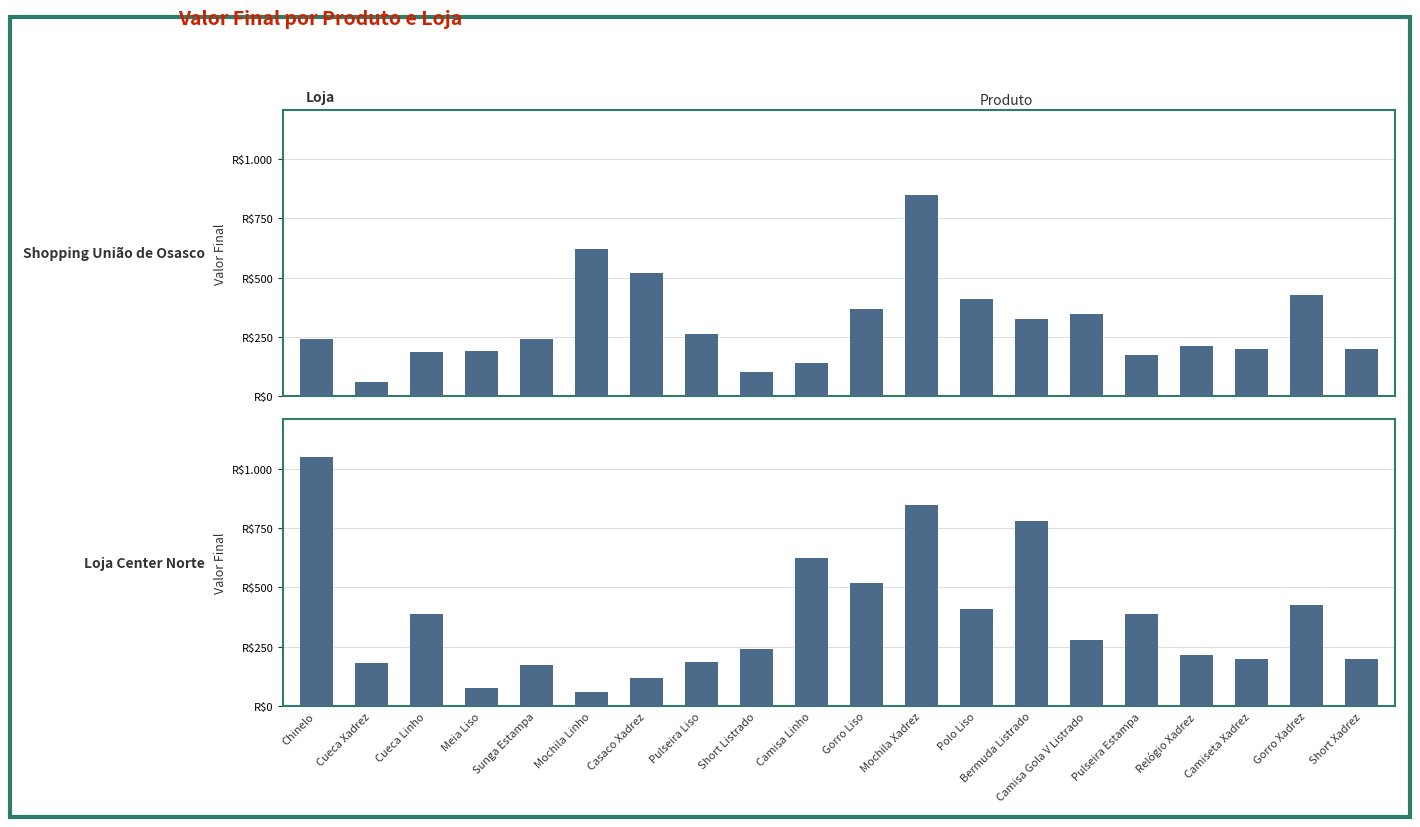

Where does the Loja Center Norte series first go above 277?

Chinelo